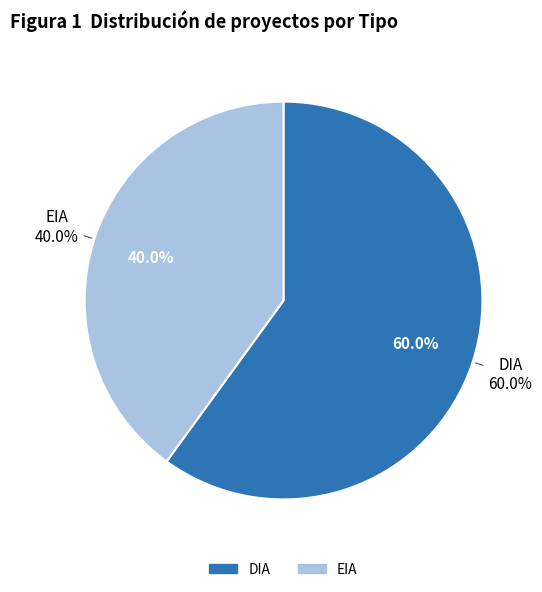

Count the number of slices in the pie.

2